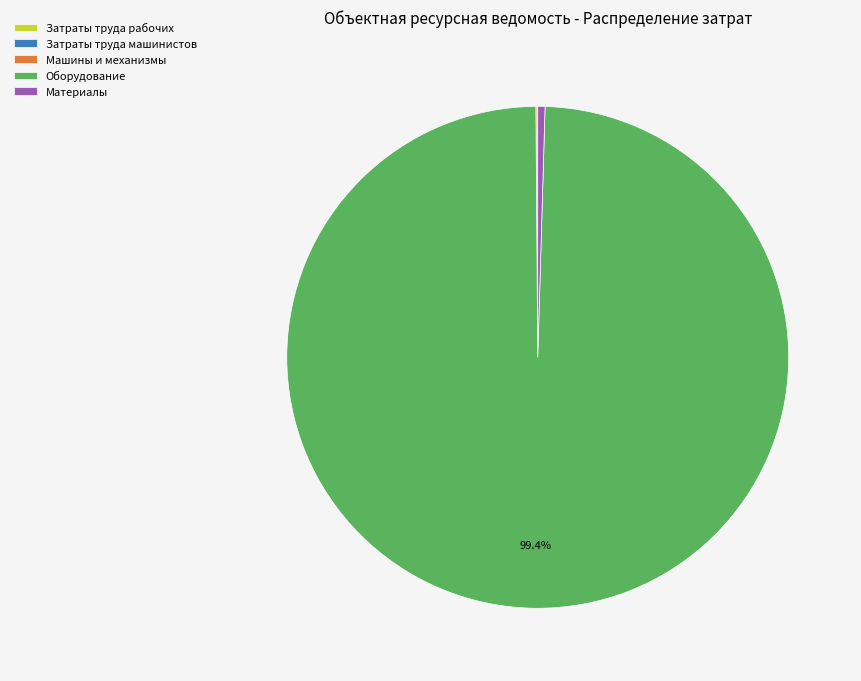

Does Материалы represent more than half of the total?

No